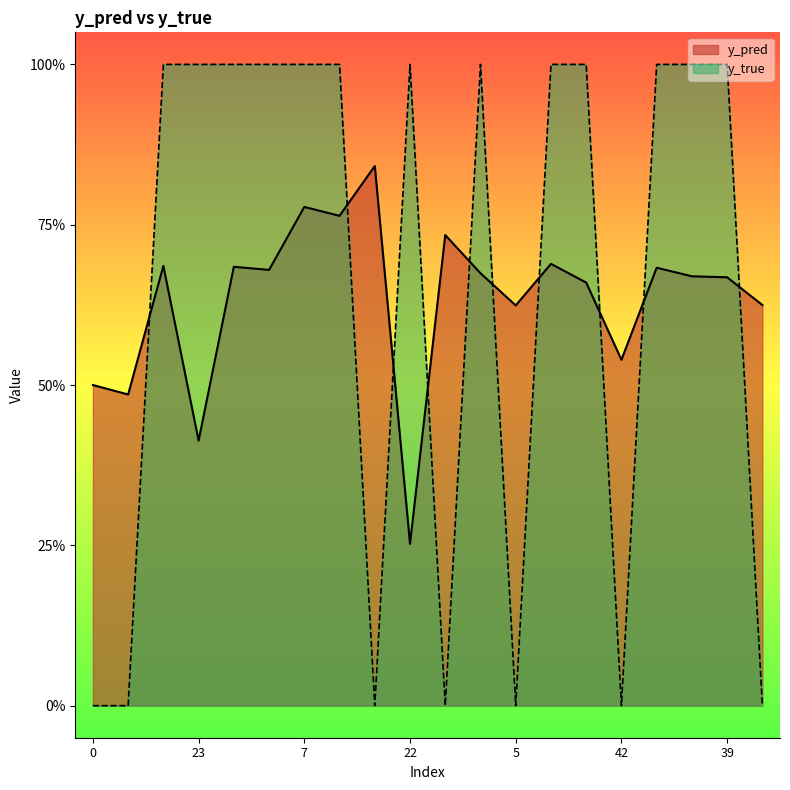

How many y_pred values are between 0 and 1?

20